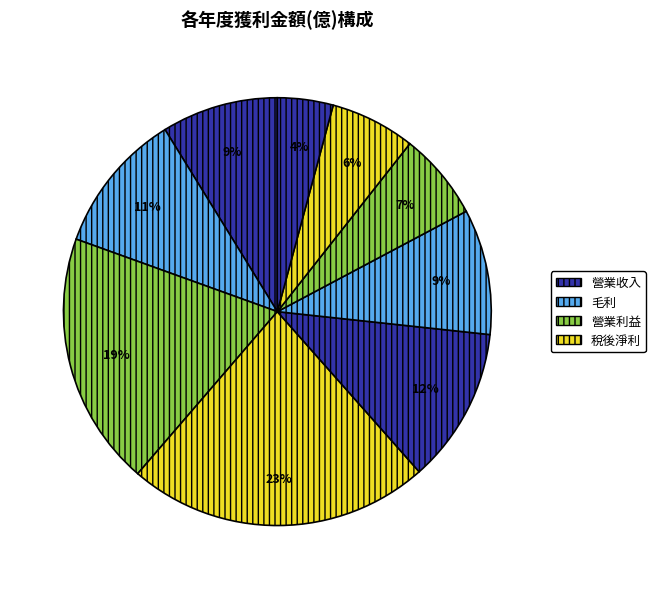

How many slices are in this pie chart?

9